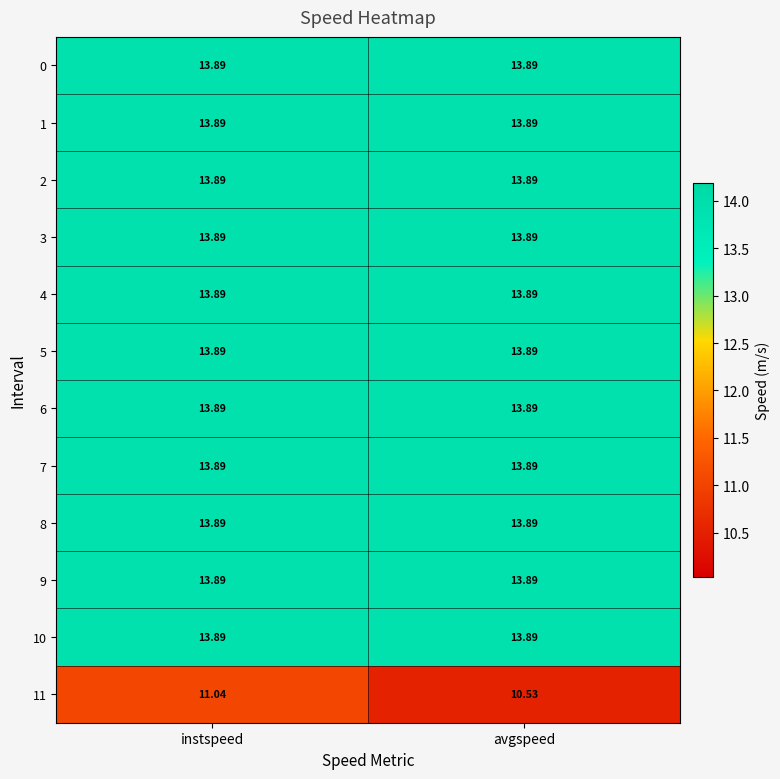

At which category is the sum across all series the highest?

instspeed